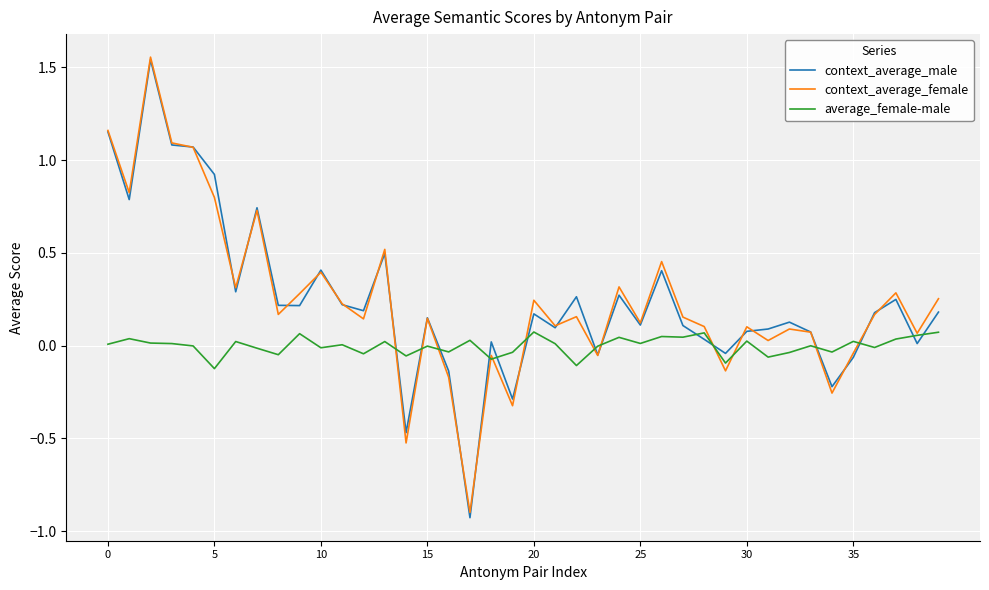

How many lines are shown in the chart?

3